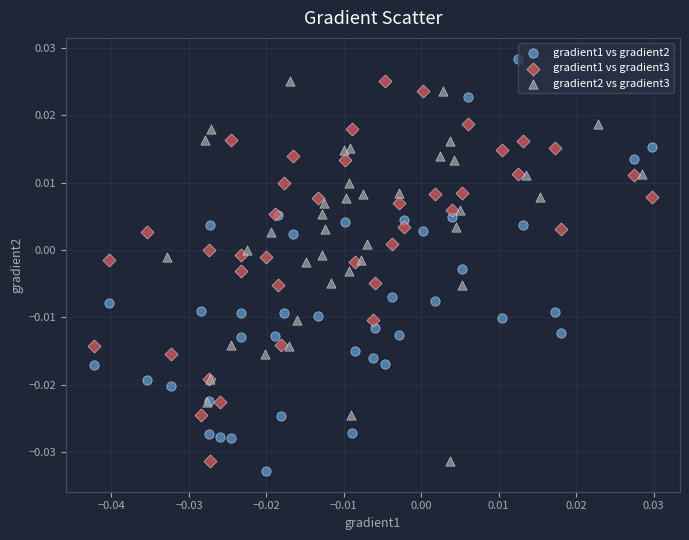

What are all the series names shown in the legend?

gradient1 vs gradient2, gradient1 vs gradient3, gradient2 vs gradient3